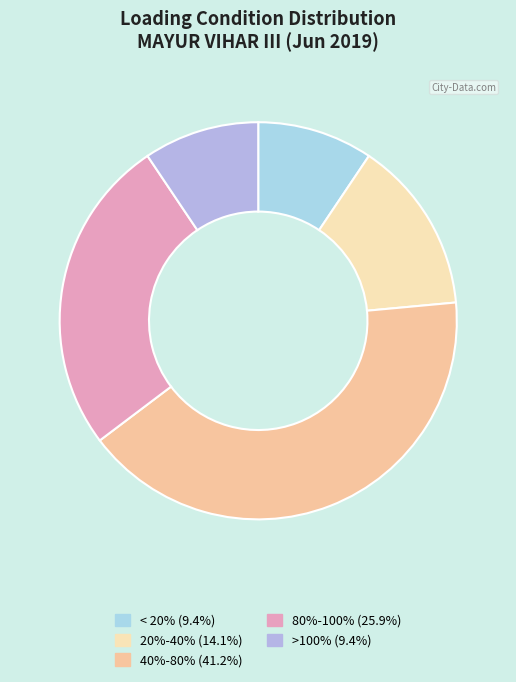

Which category has the smallest portion of the pie?

< 20%